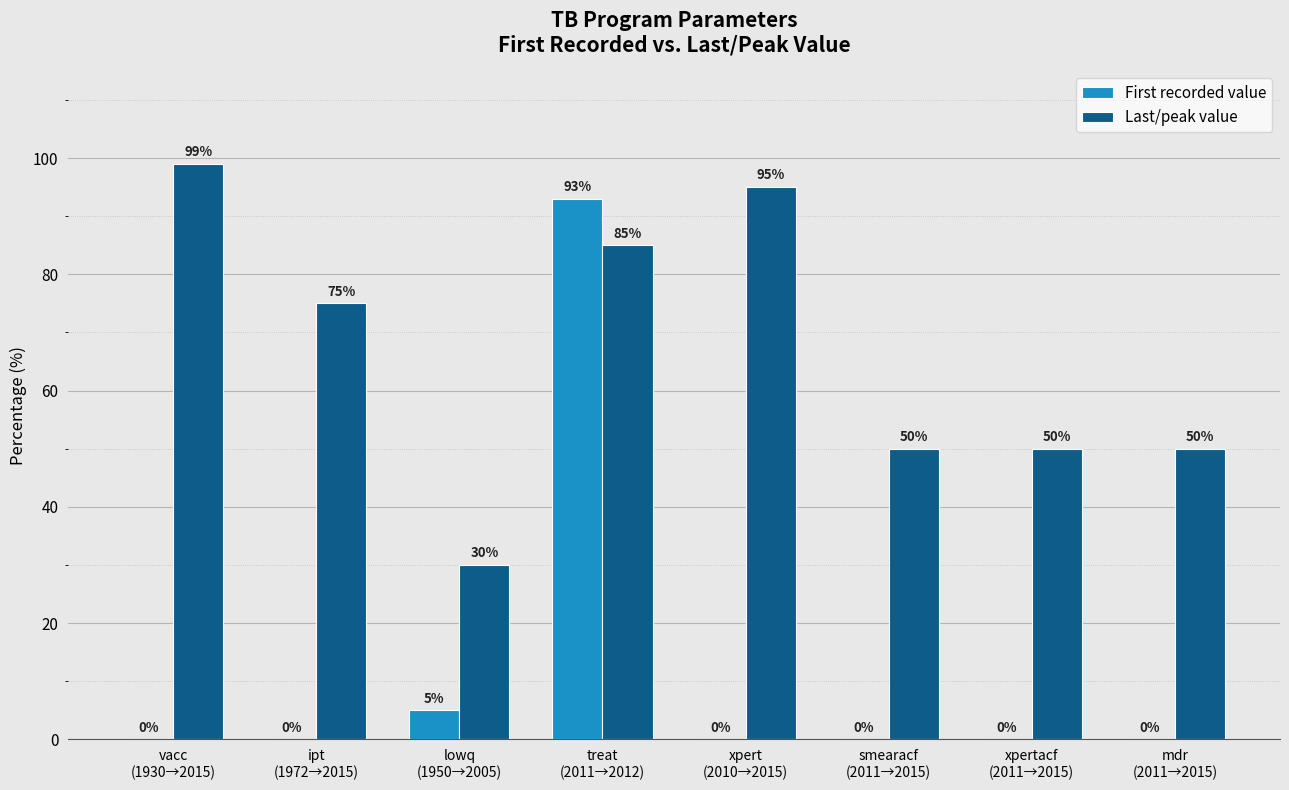

How many groups of bars are there?

8